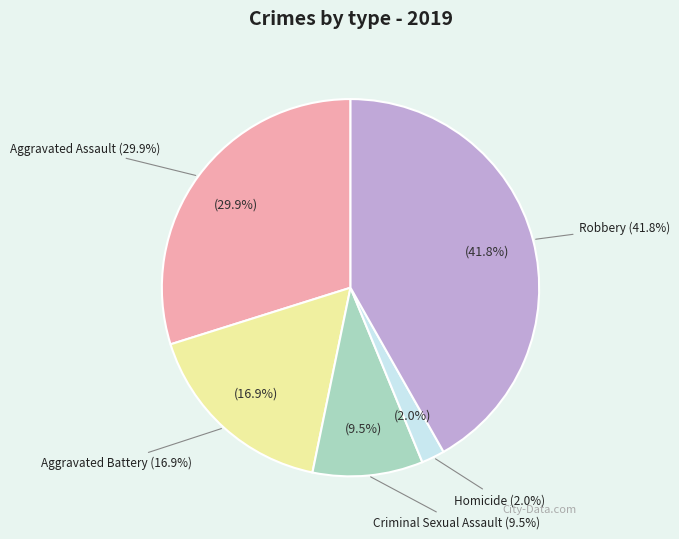

What percentage is the Criminal Sexual Assault slice, to the nearest percent?

9%